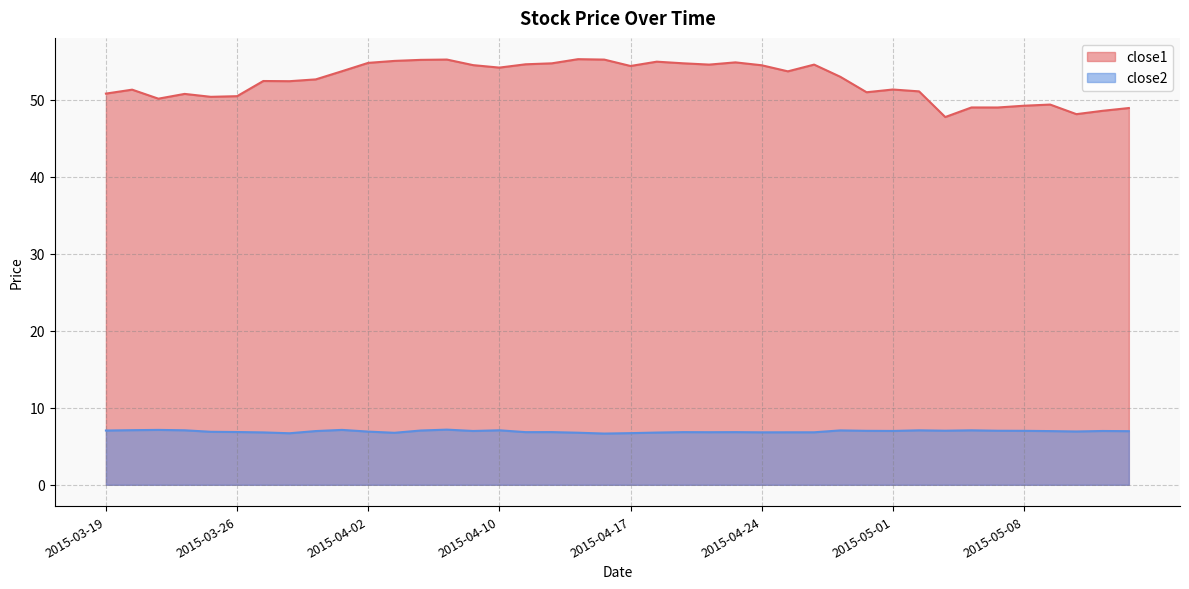

Does the chart display data point markers on the line(s)?

No